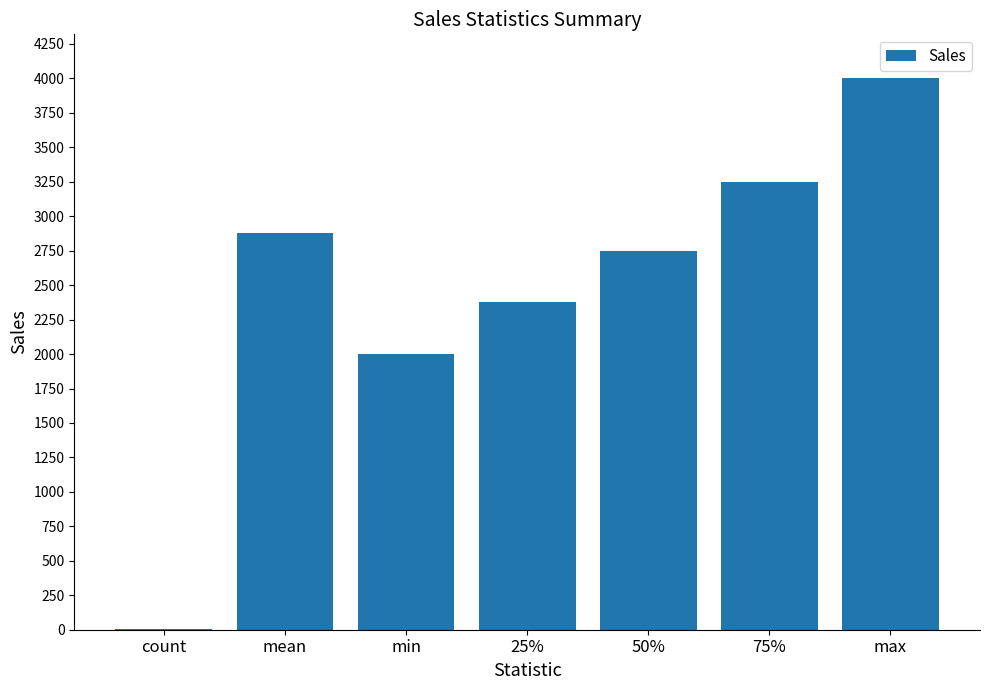

True or false: the data shows 2930 at min.

False